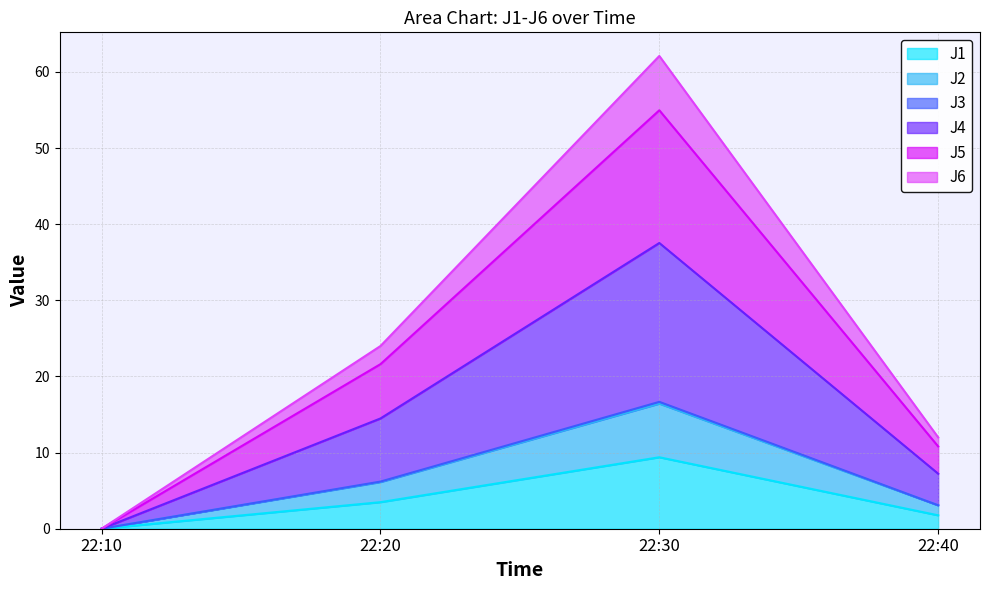

Which category has the highest value in the J1 series?

22:30